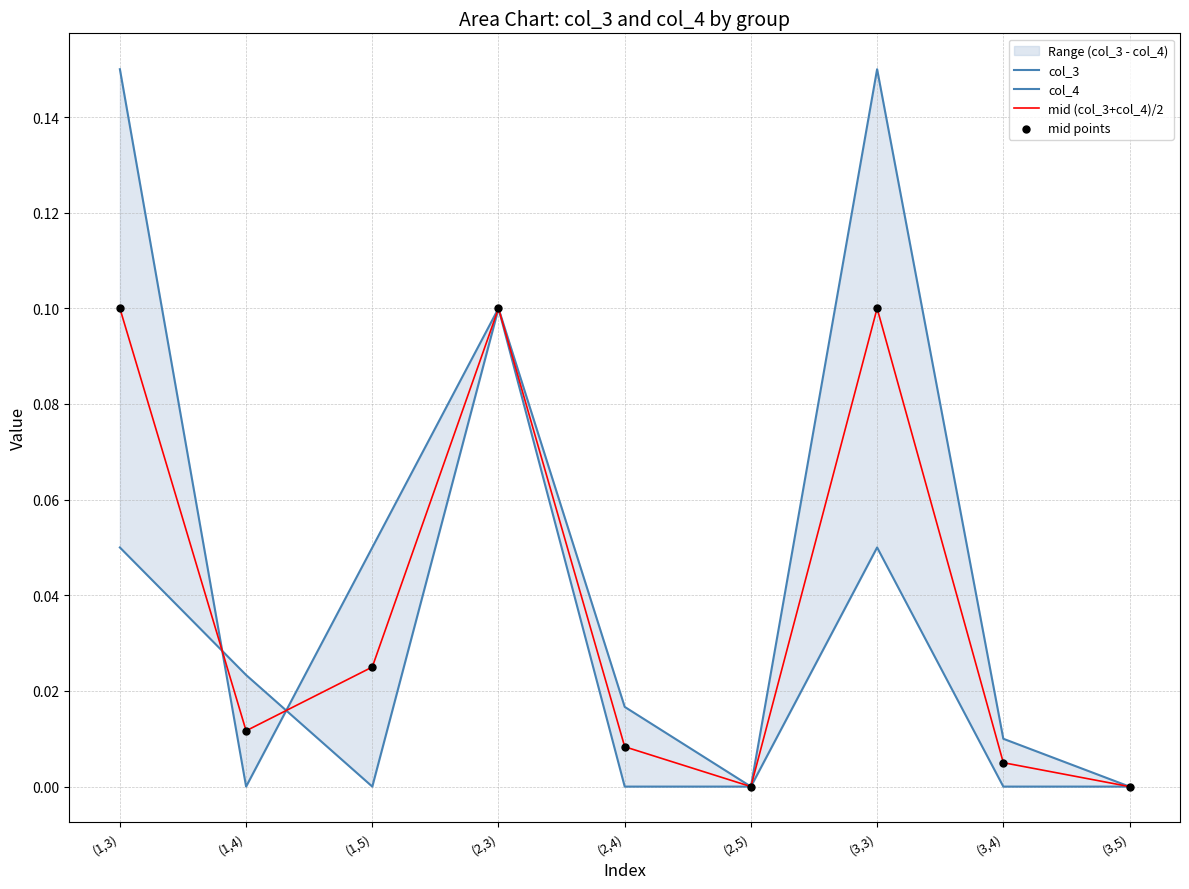

At which category is the sum across all series the highest?

(1,3)